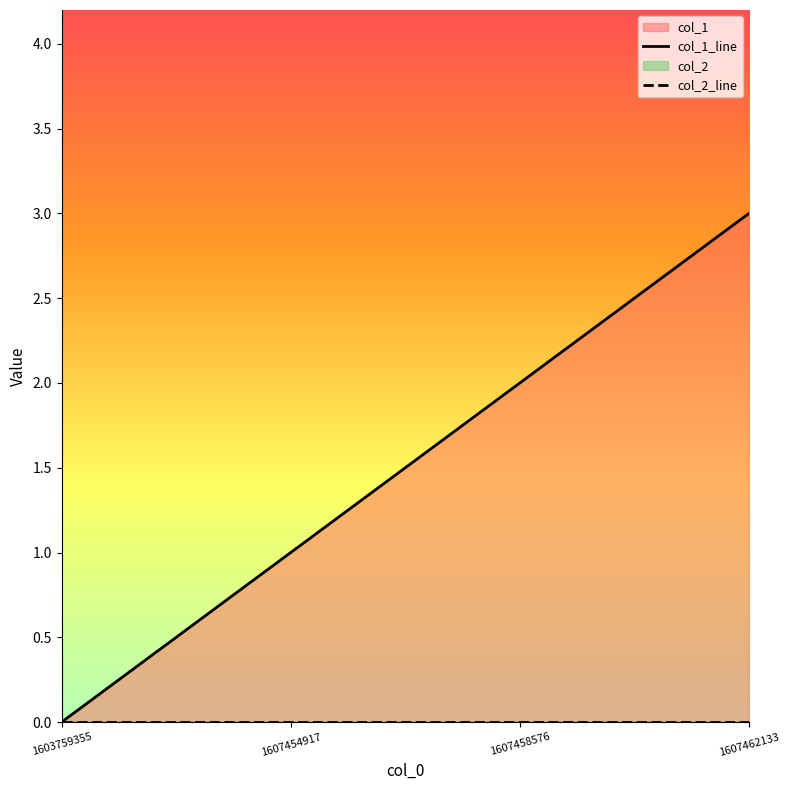

True or false: col_2_line and col_1_line intersect in this chart.

False